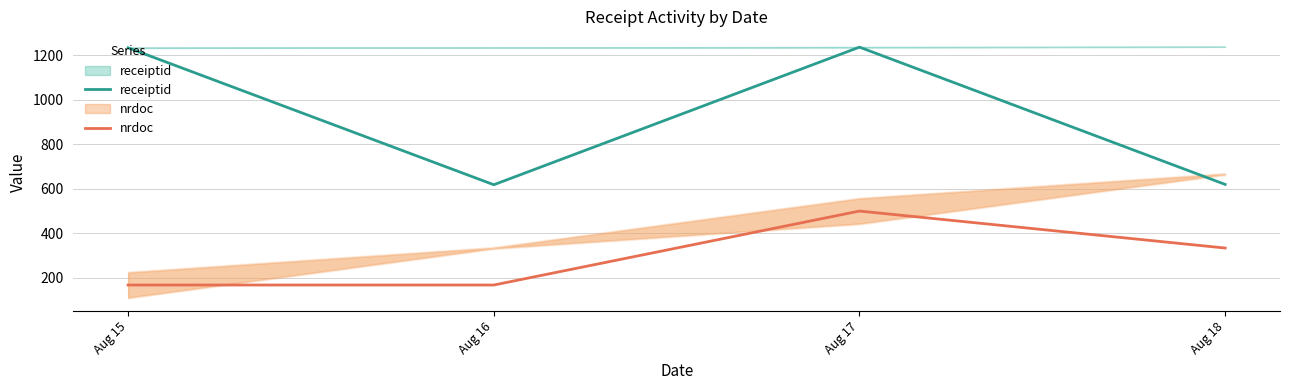

The receiptid series shows 990.5 at Aug 18. True or false?

False